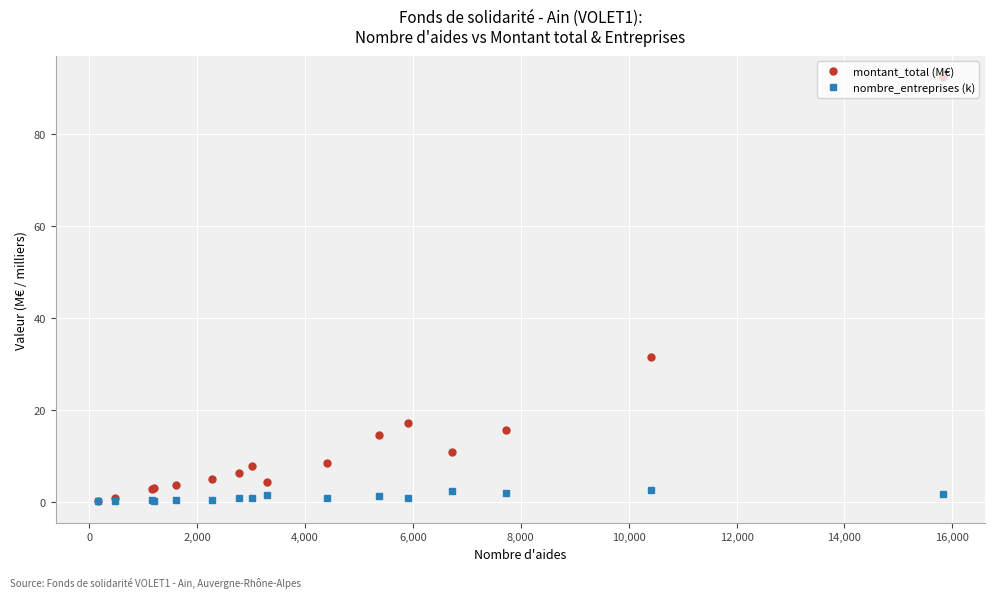

Which series has the largest range (max minus min)?

montant_total (M€)